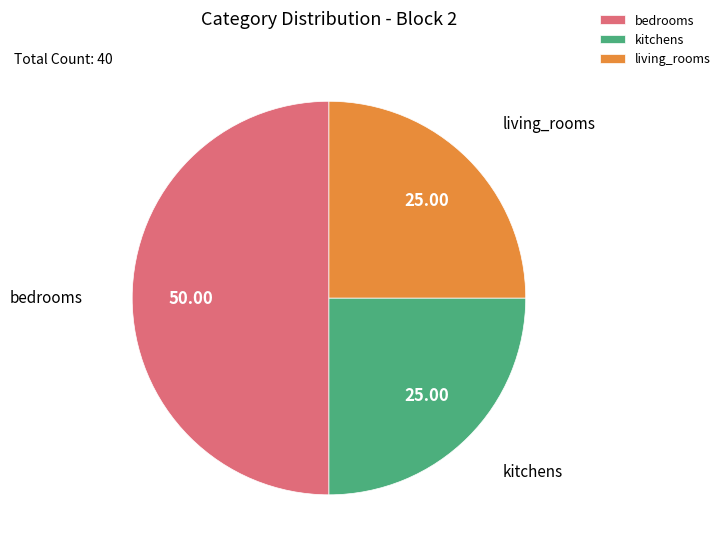

Approximately how many times larger is the value at kitchens compared to bedrooms?

0.5